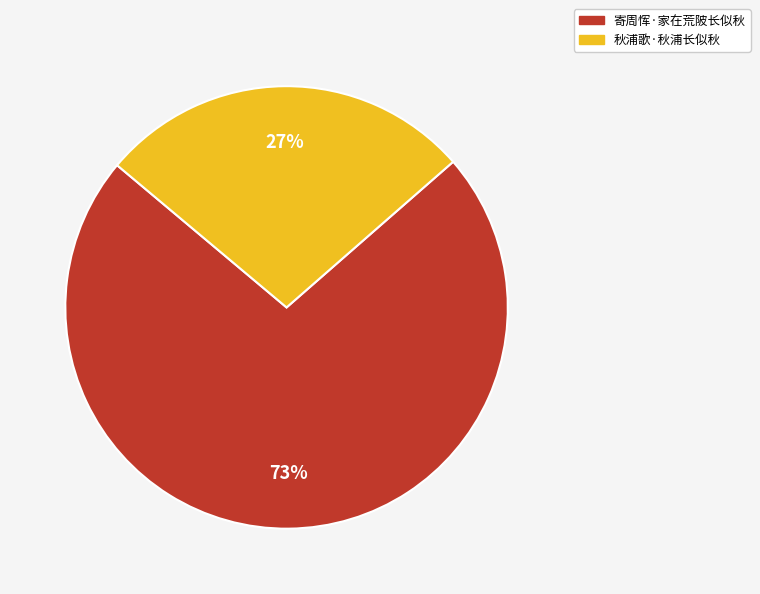

To the nearest percent, what portion does 寄周恽·家在荒陂长似秋 represent?

73%